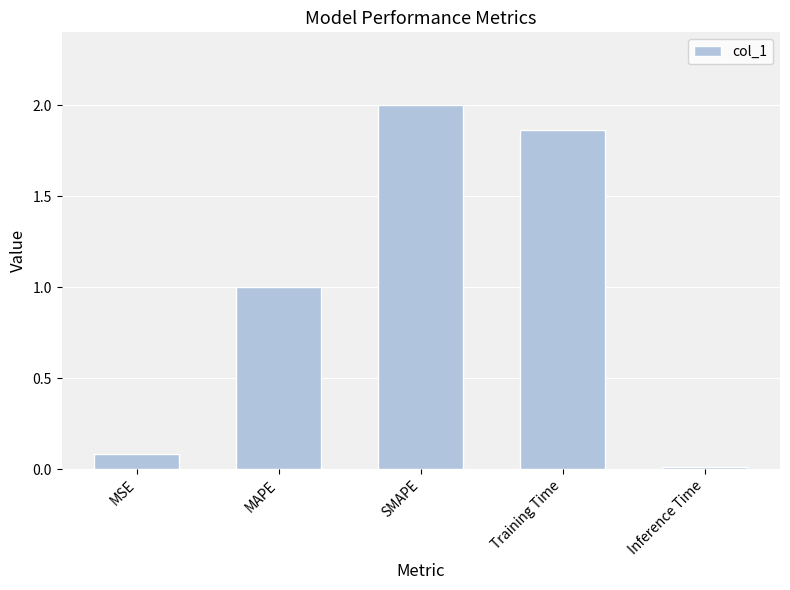

How many series are shown in this chart?

1